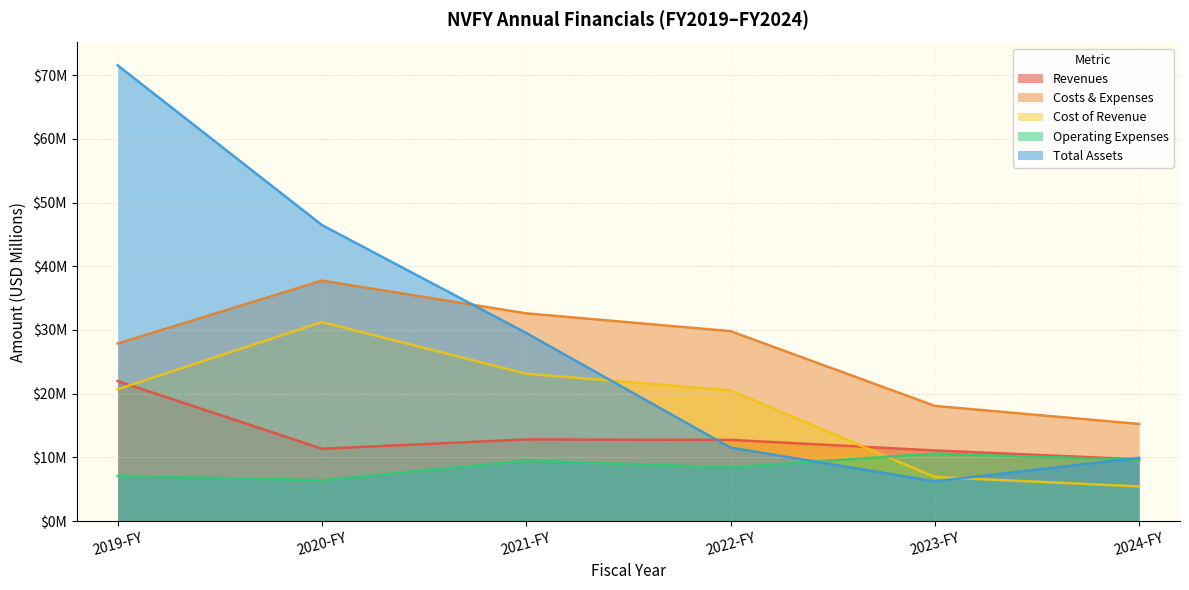

Reading left to right, transcribe all the data shown in this chart.

Revenues: 22.0	11.4	12.8	12.7	11.1	9.7
Costs & Expenses: 27.9	37.8	32.6	29.8	18.1	15.2
Cost of Revenue: 20.7	31.2	23.1	20.5	6.9	5.4
Operating Expenses: 7.1	6.4	9.5	8.4	10.6	9.6
Total Assets: 71.6	46.5	29.5	11.5	6.2	9.9